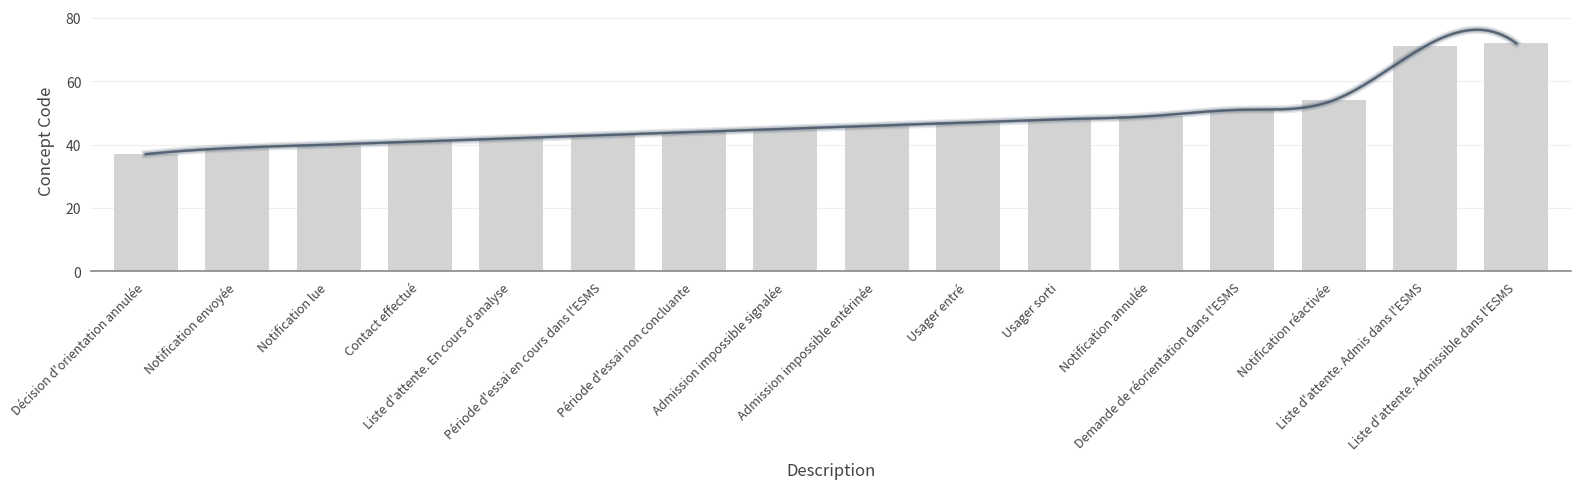

What value does the data have at Période d'essai en cours dans l'ESMS, to the nearest 10?

40